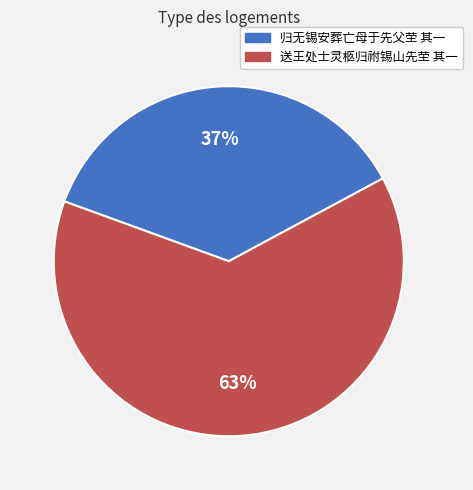

How many slices are in this pie chart?

2